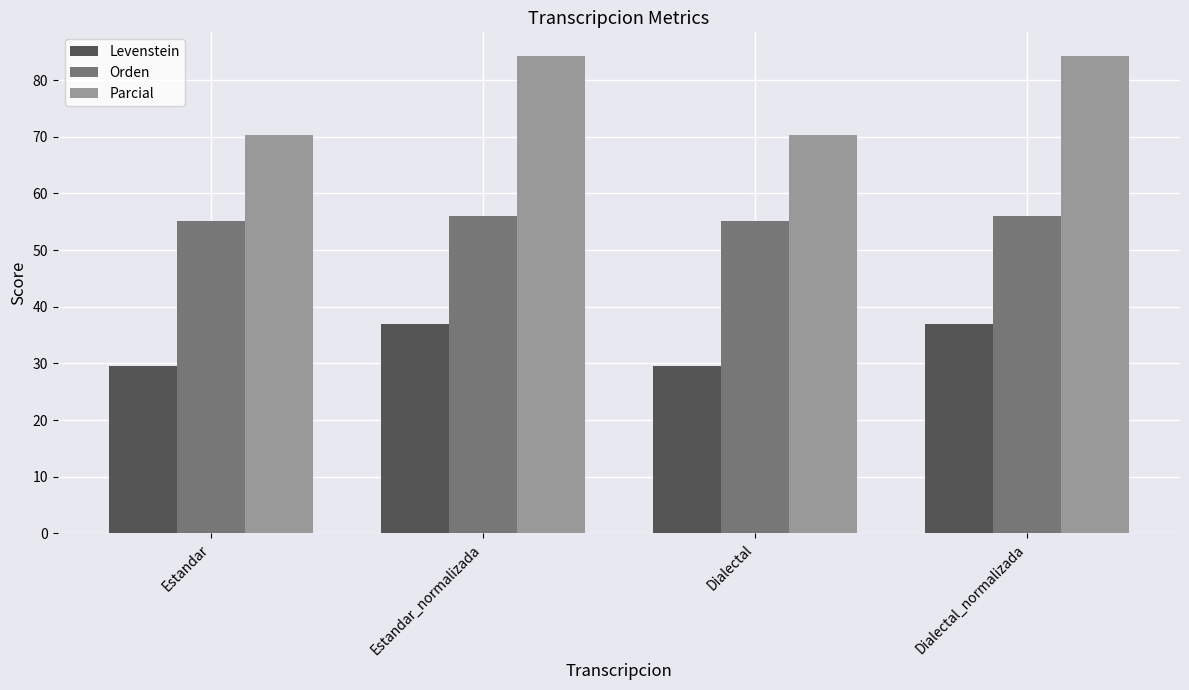

The Levenstein series shows 29.6 at Dialectal. True or false?

True